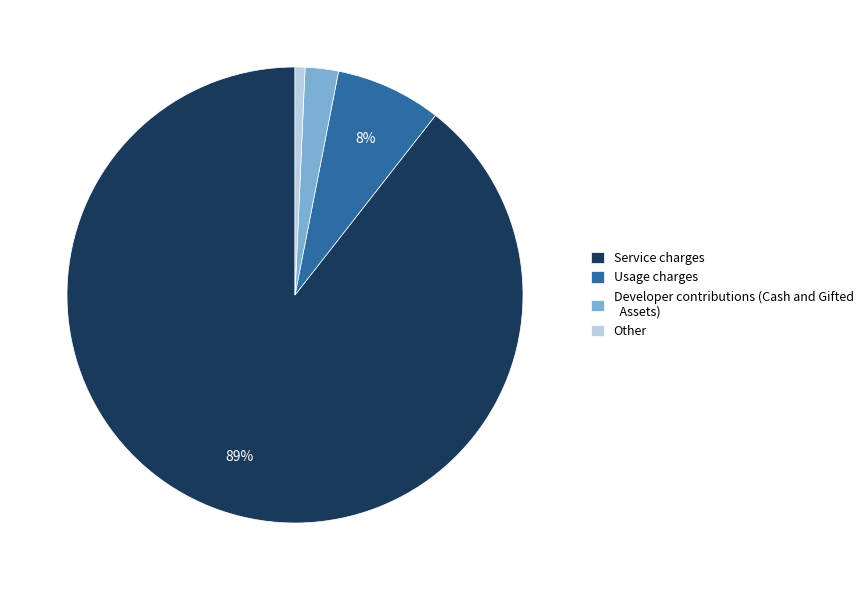

Between Service charges and Developer contributions (Cash and Gifted Assets), which is larger?

Service charges